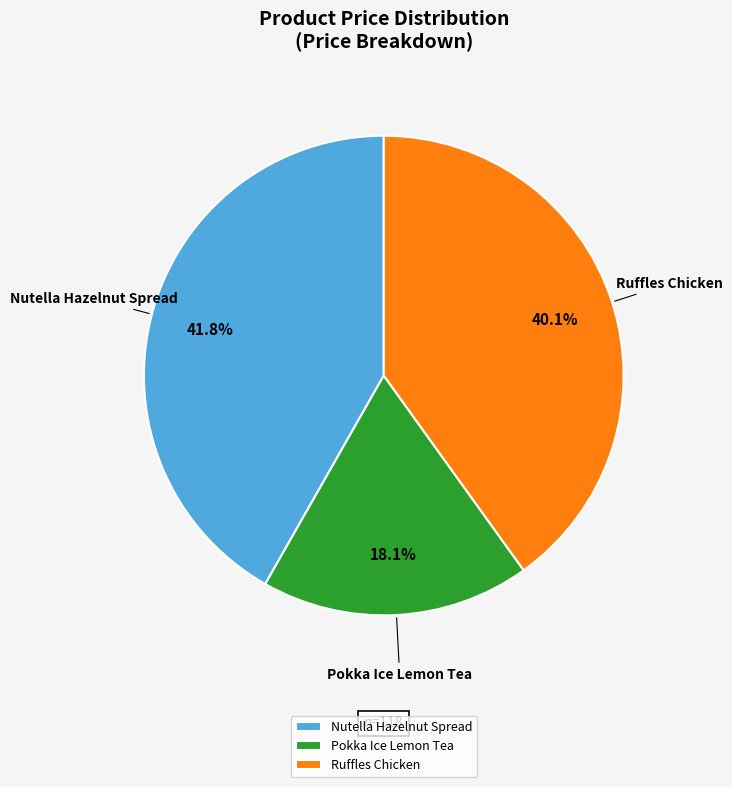

Does any single category account for the majority?

No